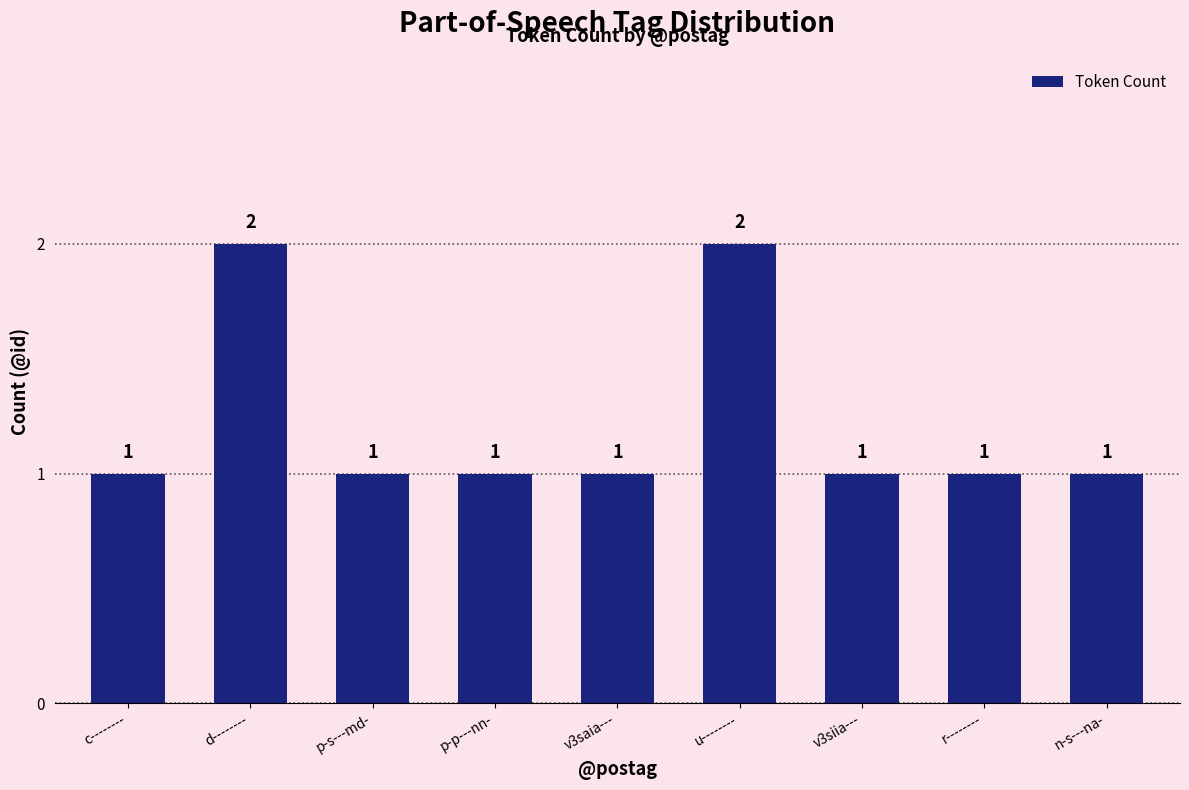

Reading left to right, extract all data points from this chart.

c--------=1	d--------=2	p-s---md-=1	p-p---nn-=1	v3saia---=1	u--------=2	v3siia---=1	r--------=1	n-s---na-=1